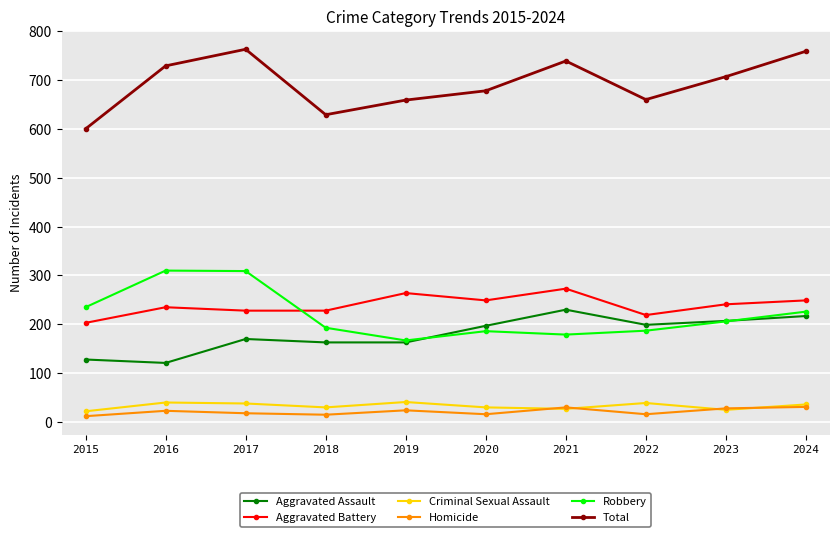

True or false: Aggravated Assault has a value of 230 at 2021.

True